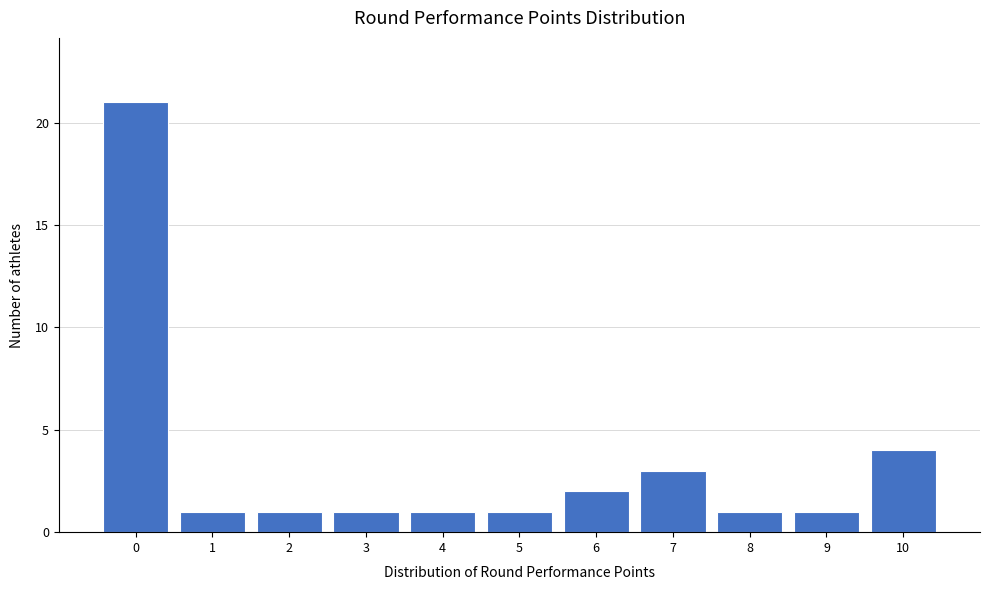

Over which range of the x-axis is the bar tallest?

-0.5 to 0.5